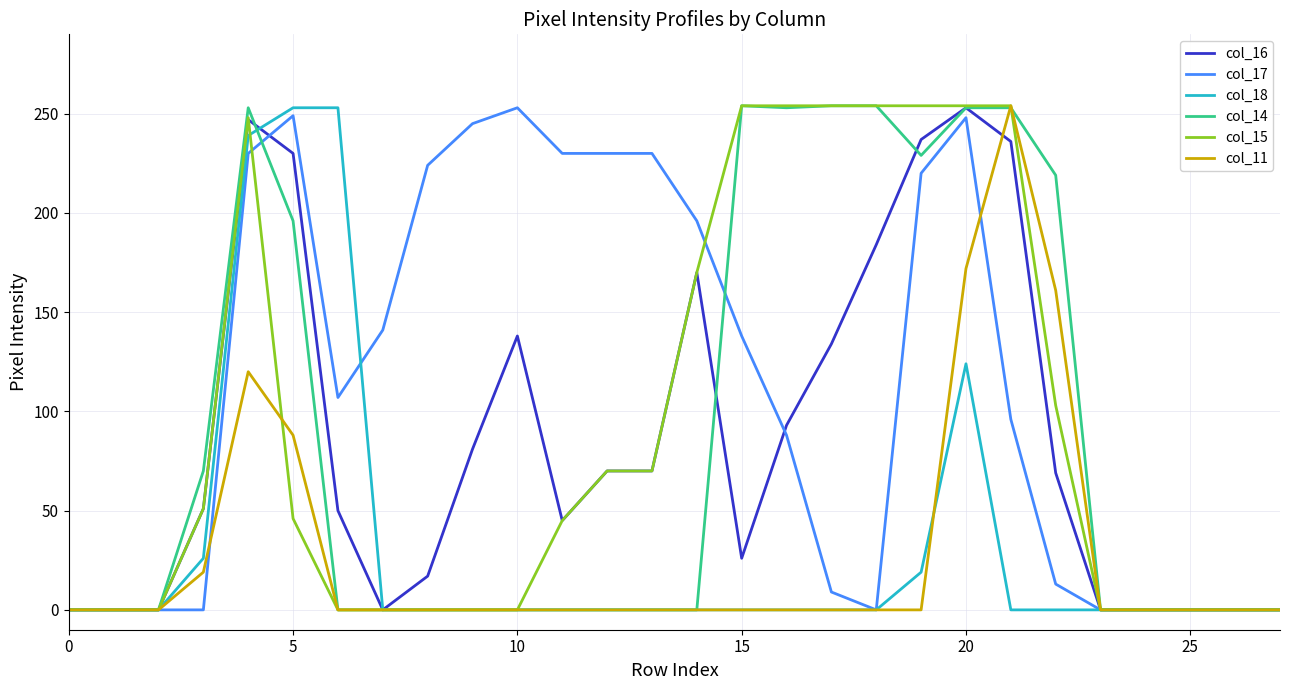

What is the greatest value displayed?

254